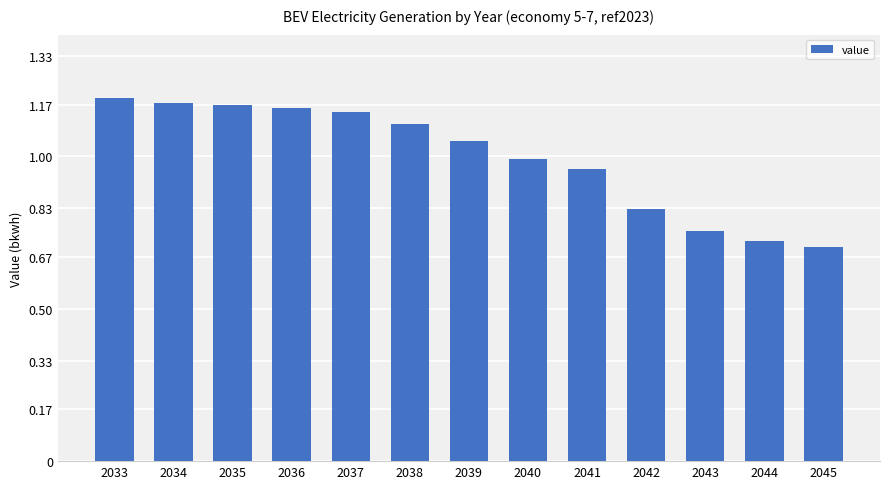

How many series are shown in this chart?

1